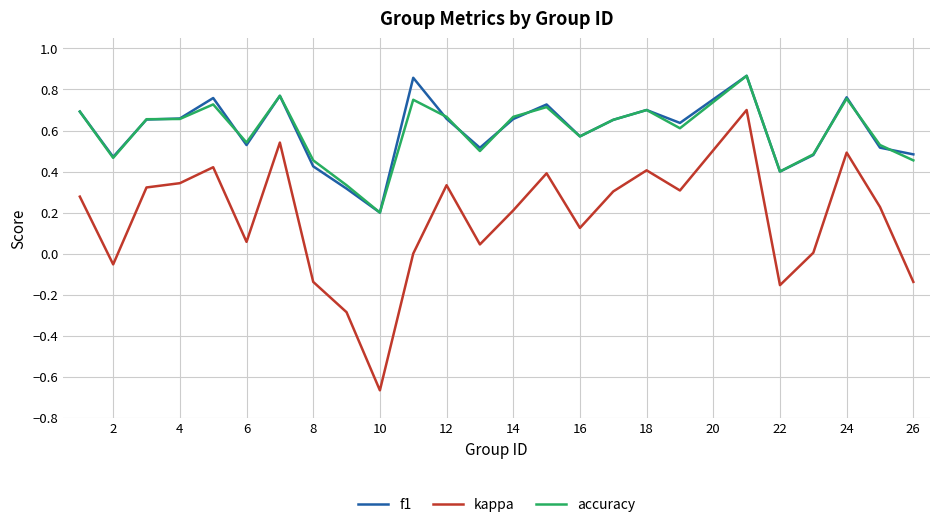

True or false: accuracy and kappa intersect in this chart.

False